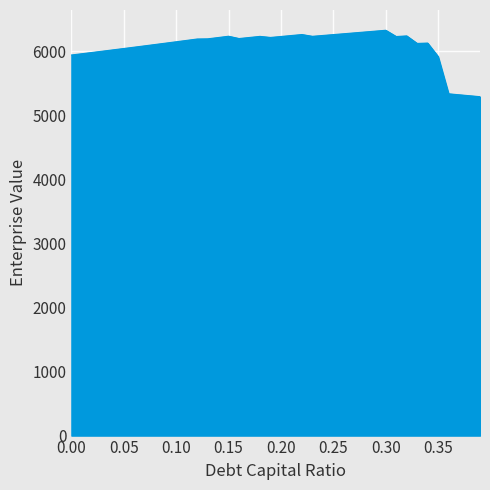

What is the greatest value displayed?

6331.4